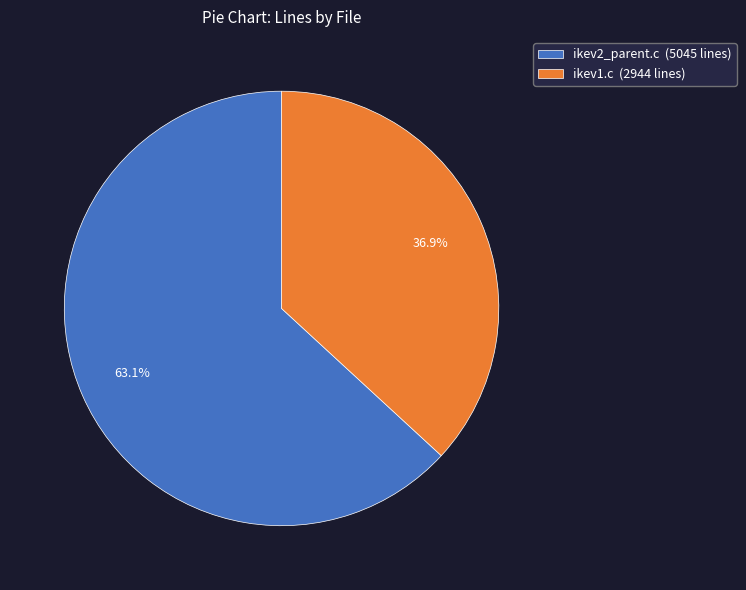

To the nearest percent, what percentage of the pie is ikev1.c?

37%